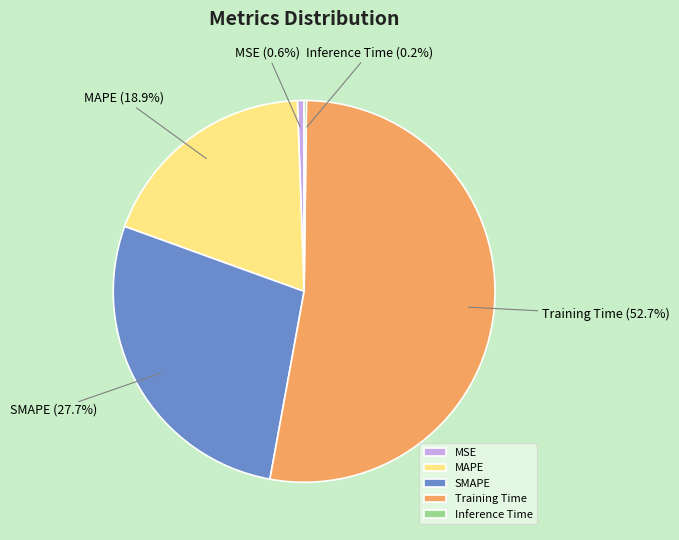

To the nearest percent, what percentage of the pie is MSE?

1%